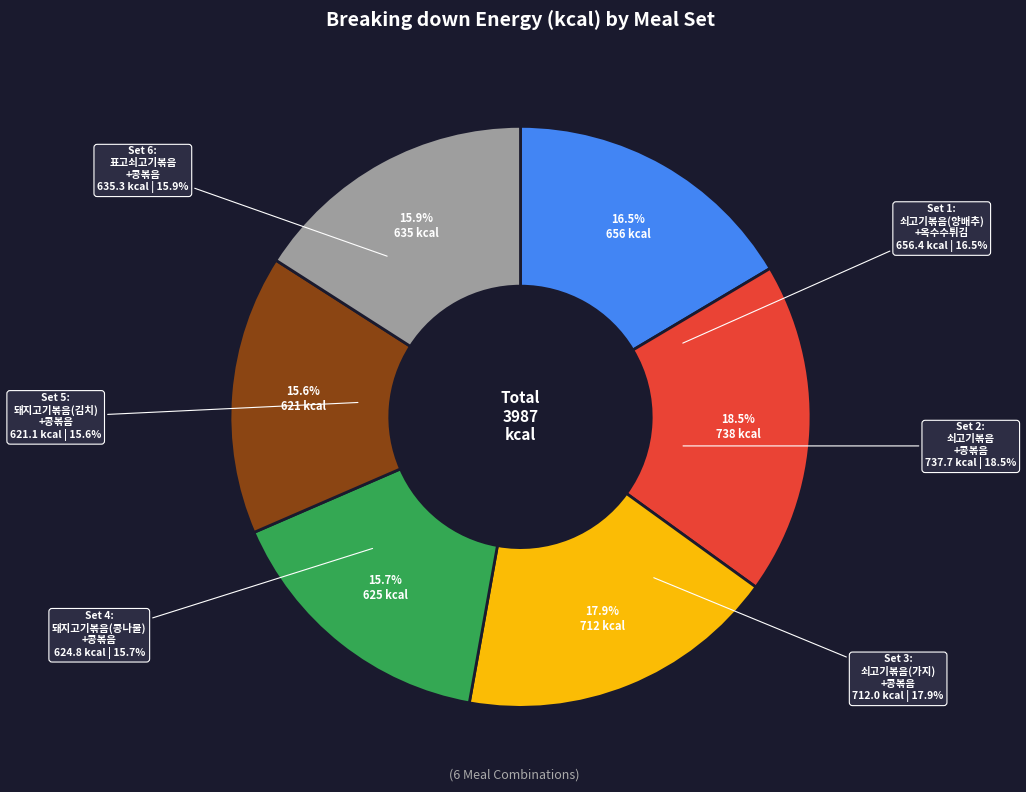

To the nearest percent, what percentage of the pie is 1?

16%